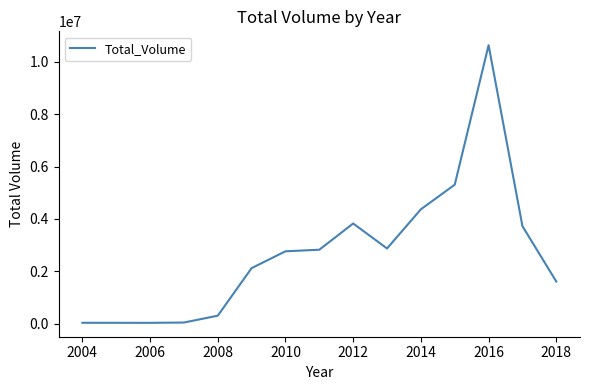

What is the greatest value displayed?

10637519